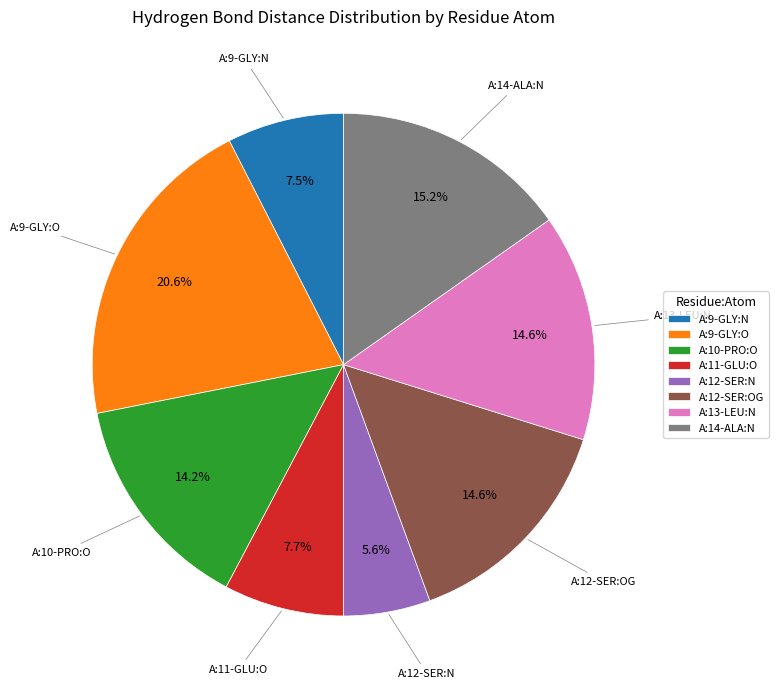

What is the smallest slice in the pie chart?

A:12-SER:N